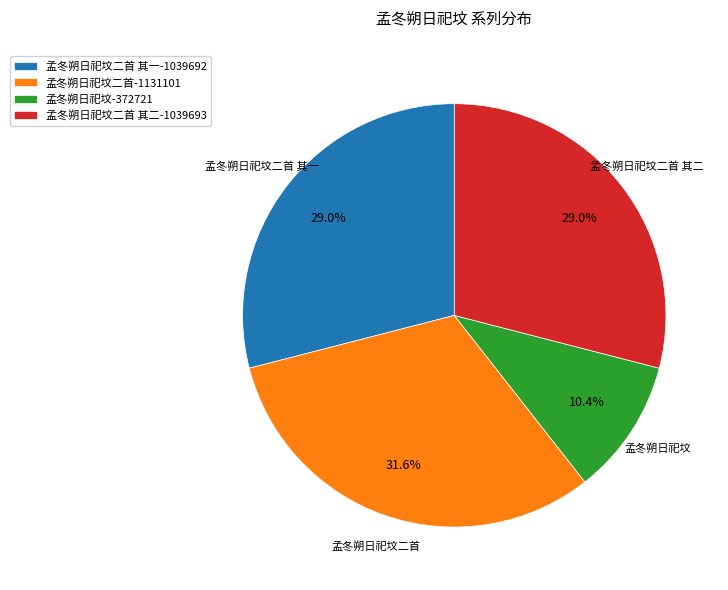

How many slices are in this pie chart?

4